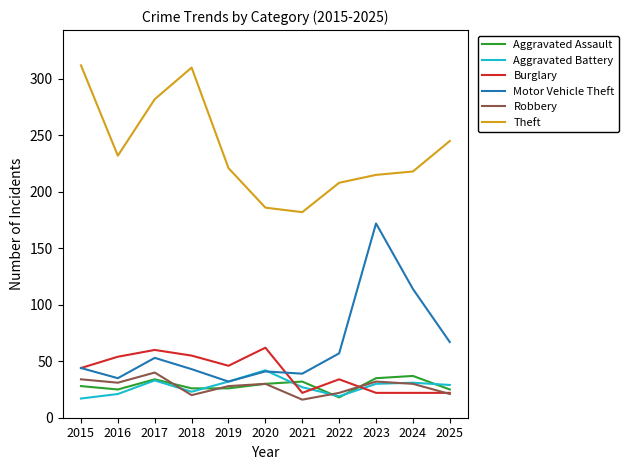

What is the maximum value for Theft?

312